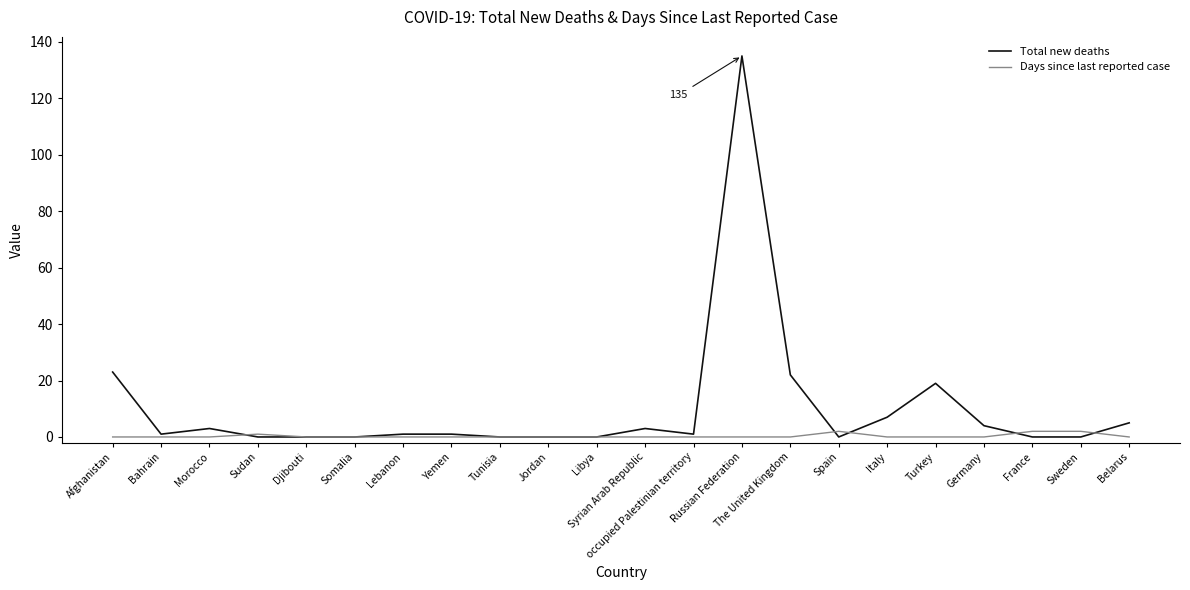

Does the chart display data point markers on the line(s)?

No